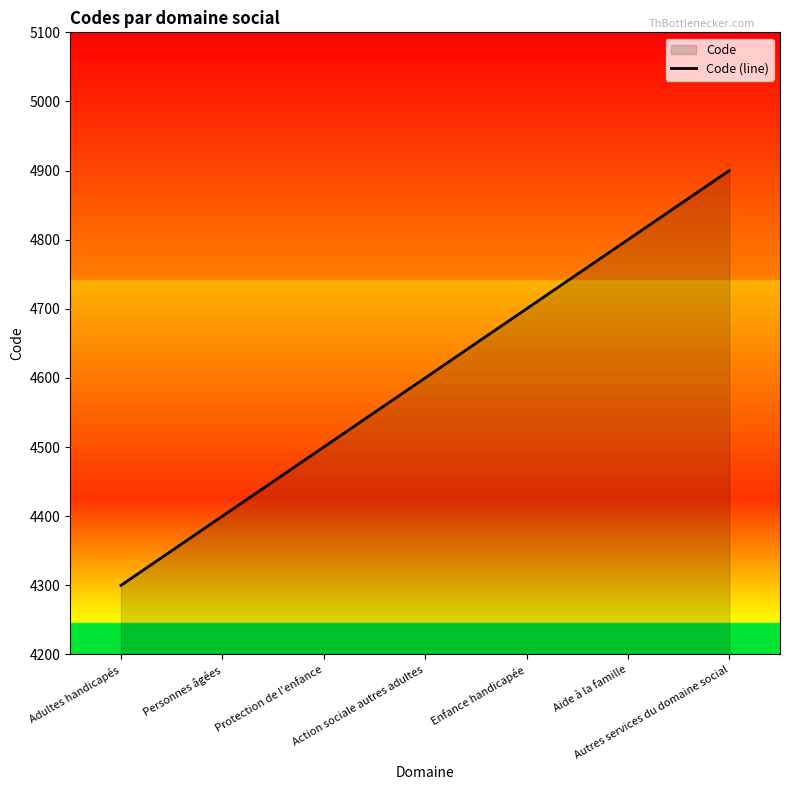

Where does the data first go above 4600?

Enfance handicapée